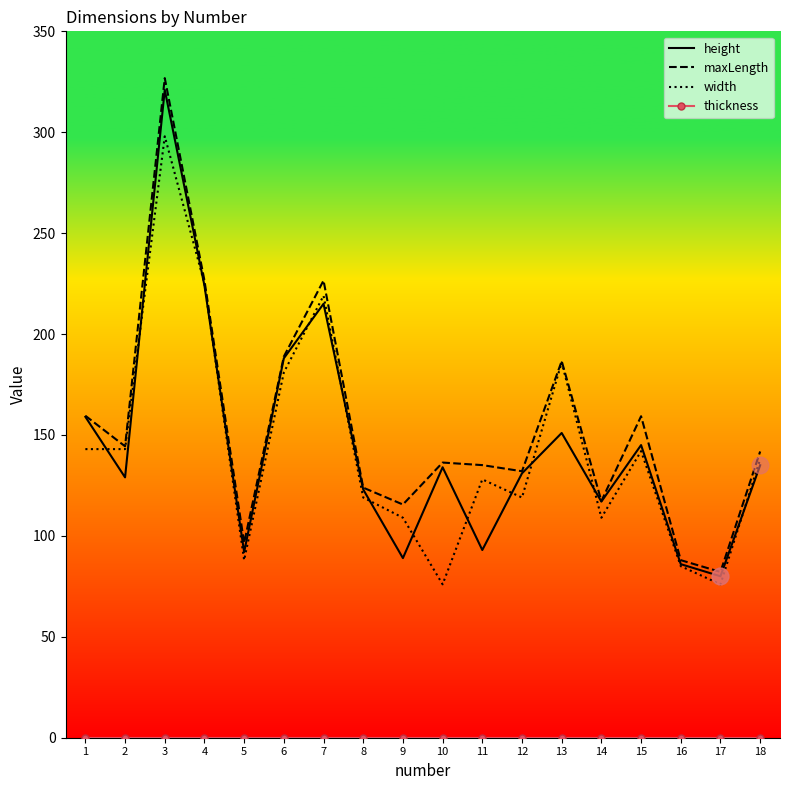

What is the minimum value for height?

80.0